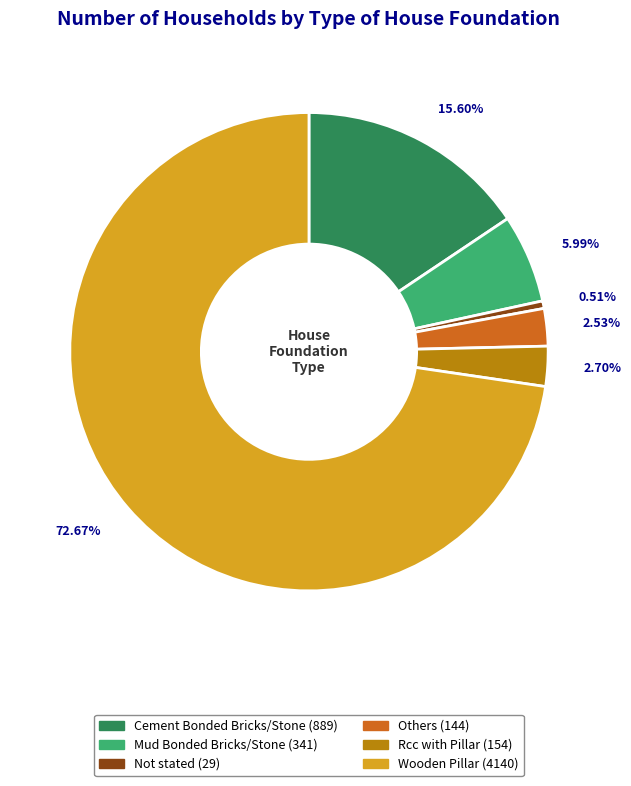

What is the largest slice in the pie chart?

Wooden Pillar